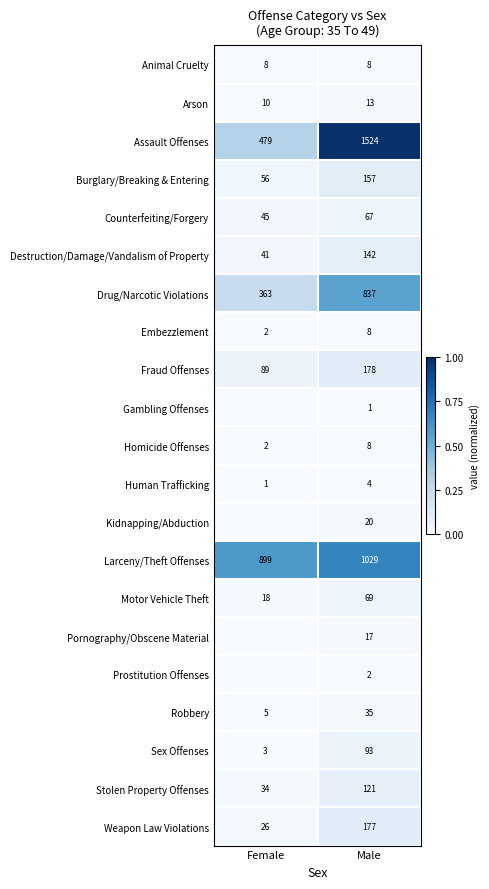

At which category does the chart reach its minimum across all series?

Female